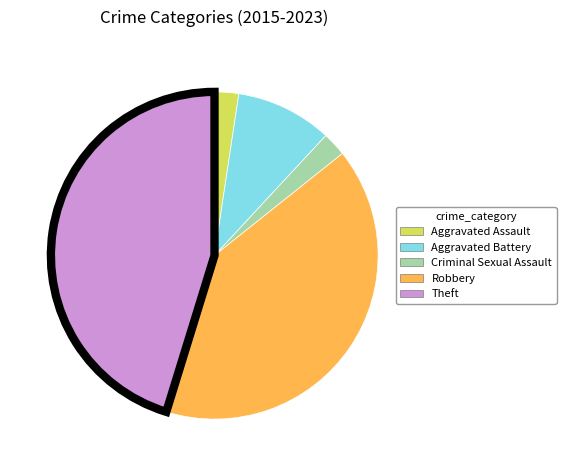

True or false: Robbery accounts for 40% of the total.

True